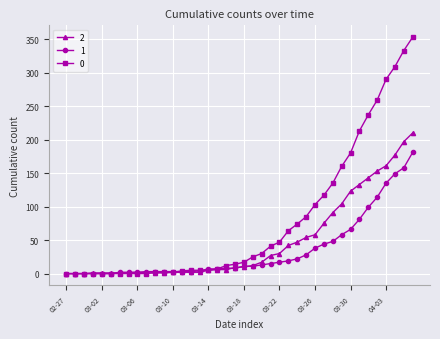

What is the difference between the maximum and minimum values in the 0 series?

353